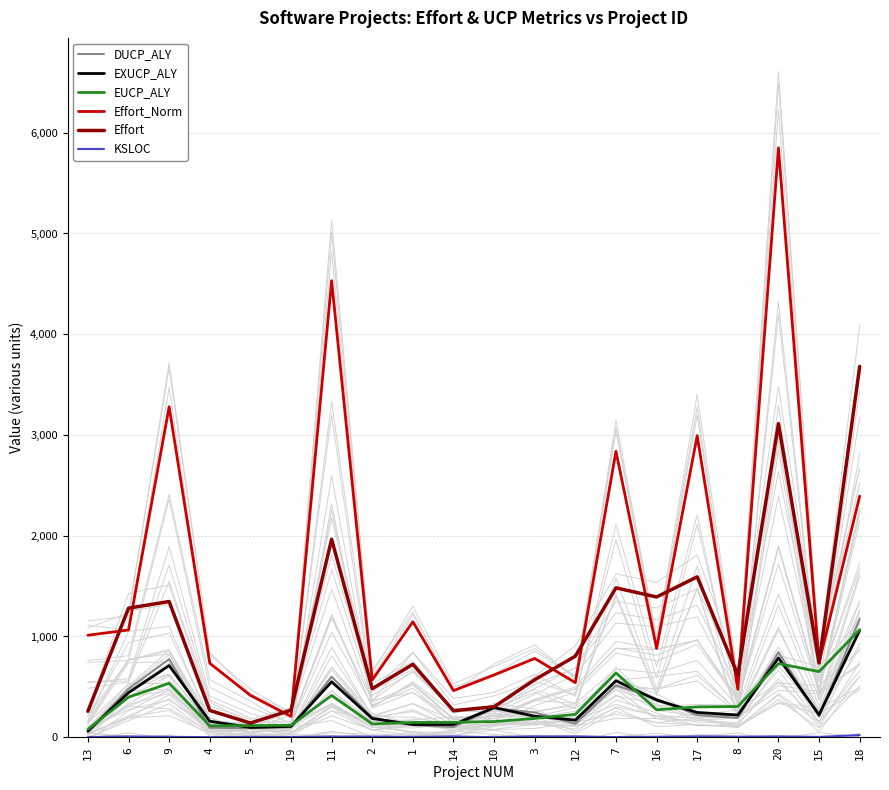

What is the sum of all EUCP_ALY values?

6735.2